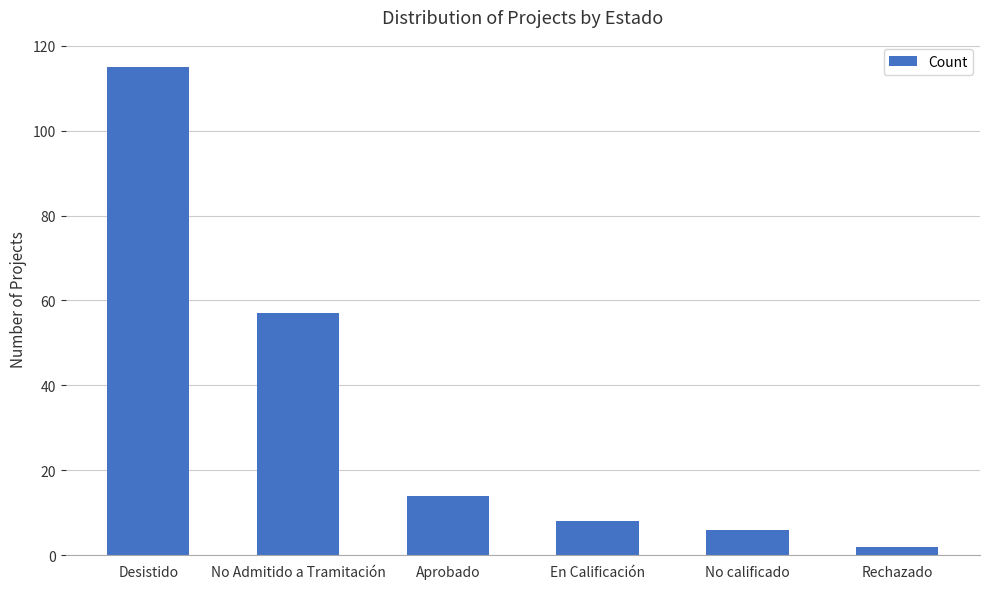

What is the minimum value shown in the chart?

2